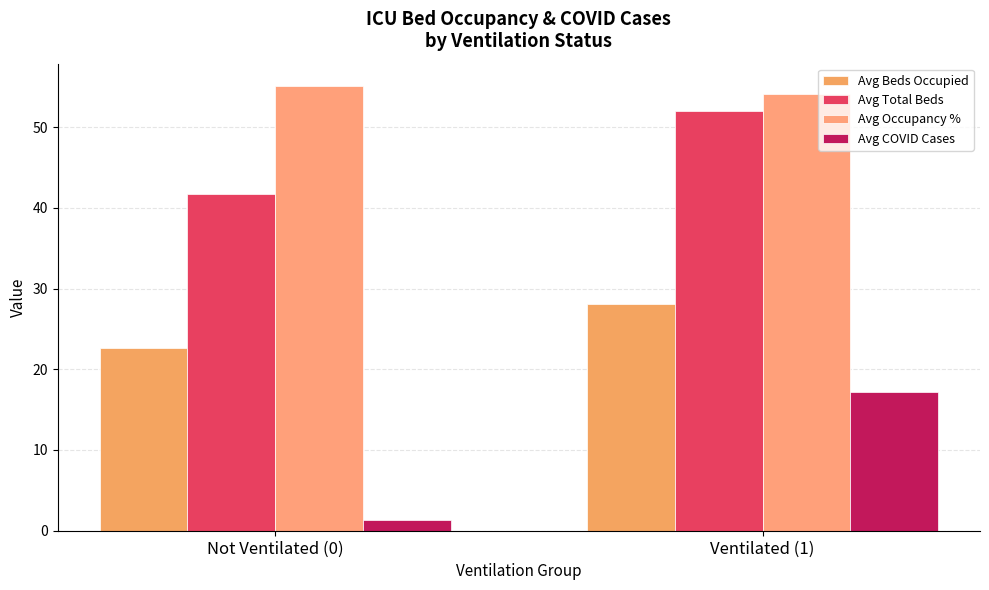

Rank the categories by Avg COVID Cases value from highest to lowest.

Ventilated (1), Not Ventilated (0)